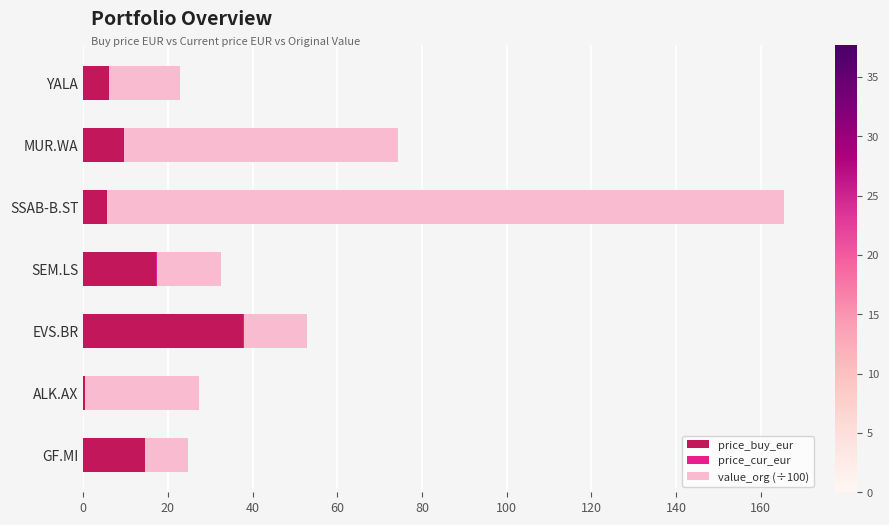

The price_cur_eur series shows 0.1 at MUR.WA. True or false?

True